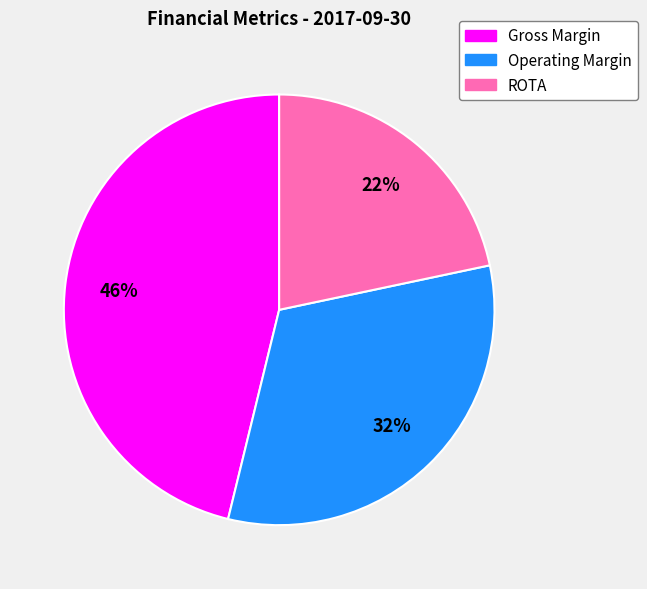

True or false: Operating Margin accounts for 18% of the total.

False